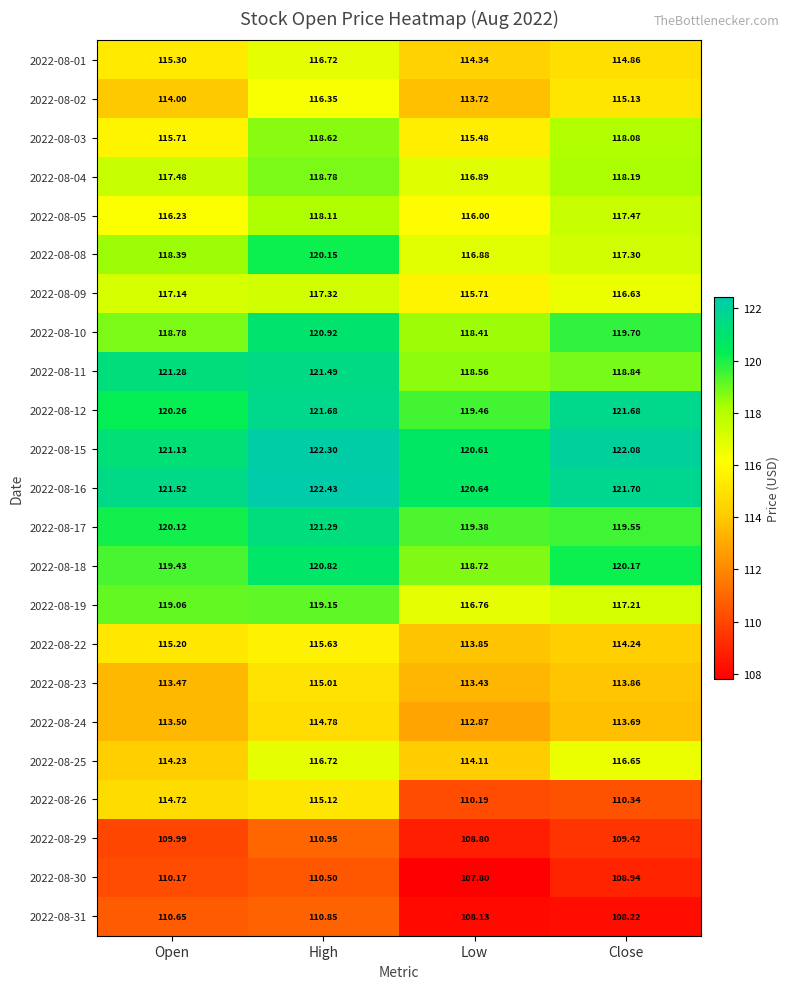

How many values in the 2022-08-16 series exceed 121?

3